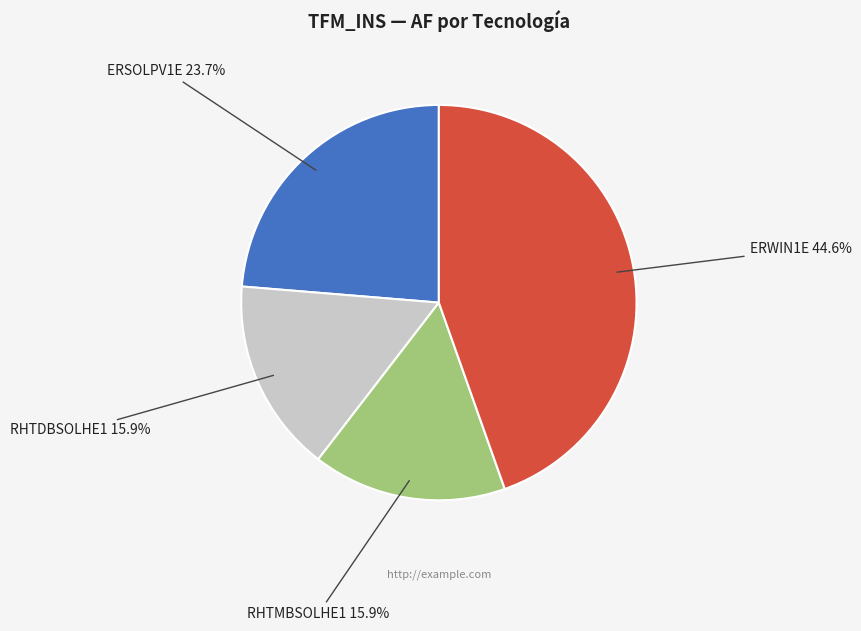

Is there any slice that represents more than half of the pie?

No